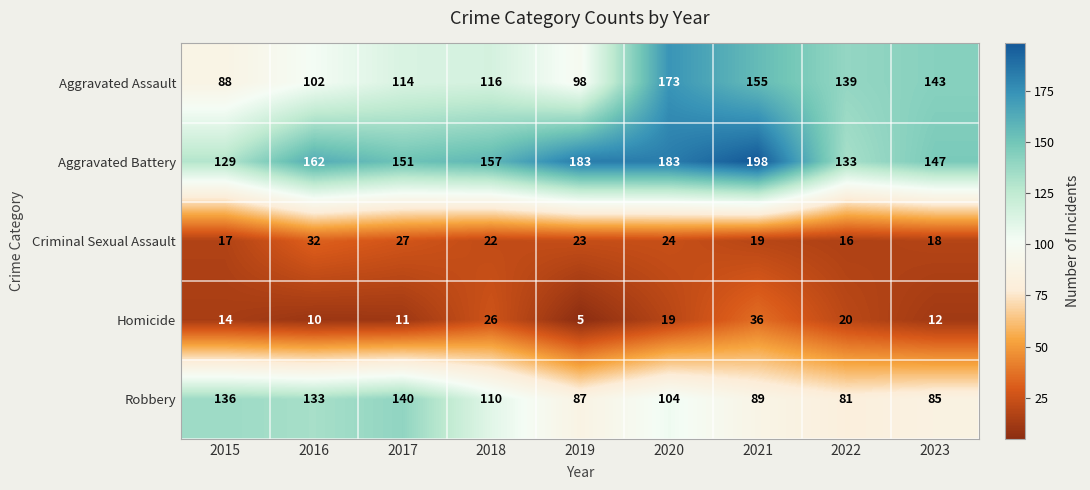

What is the difference between the Homicide values at 2022 and 2015?

6